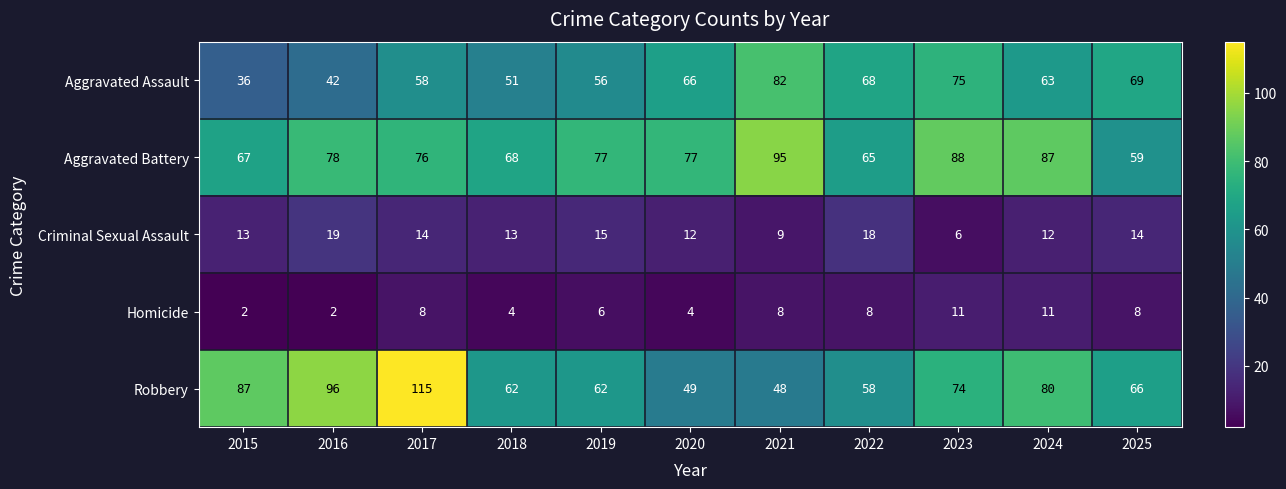

The Aggravated Assault series shows 56 at 2019. True or false?

True